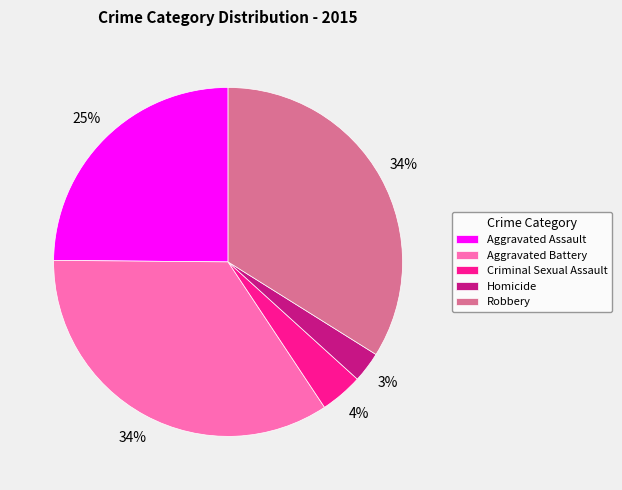

Is it true that Homicide is 17% of the pie?

False